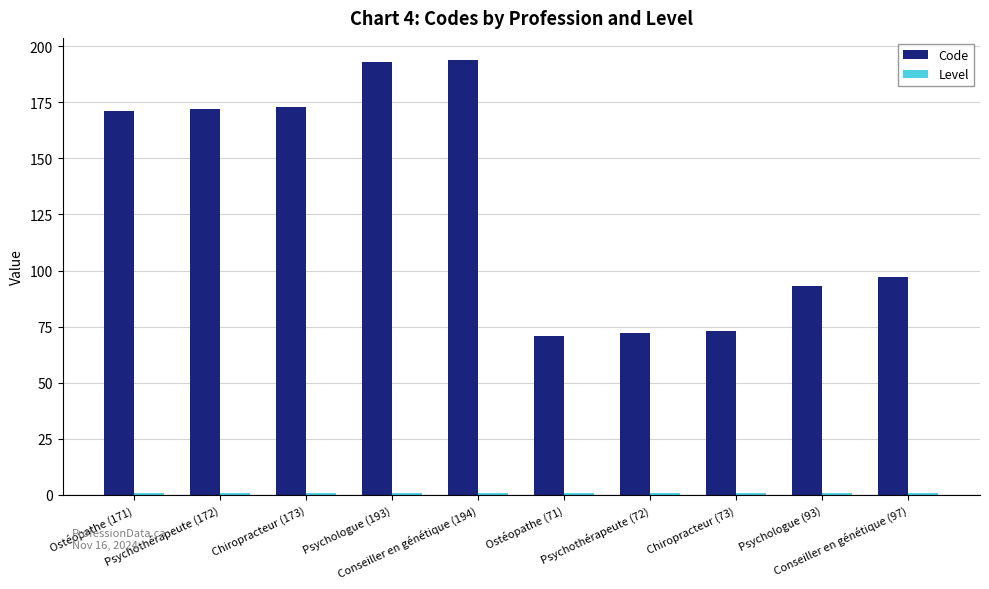

What is the minimum value shown in the chart?

1